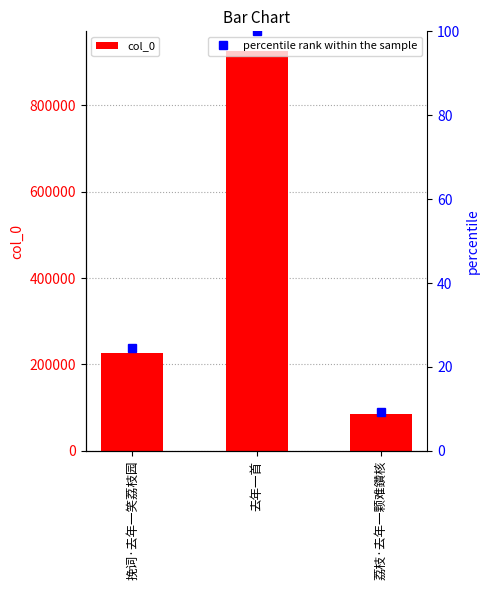

Reading left to right, transcribe all the data shown in this chart.

col_0: 227538.0	925353.0	86040.0
percentile rank within the sample: 24.6	100.0	9.3